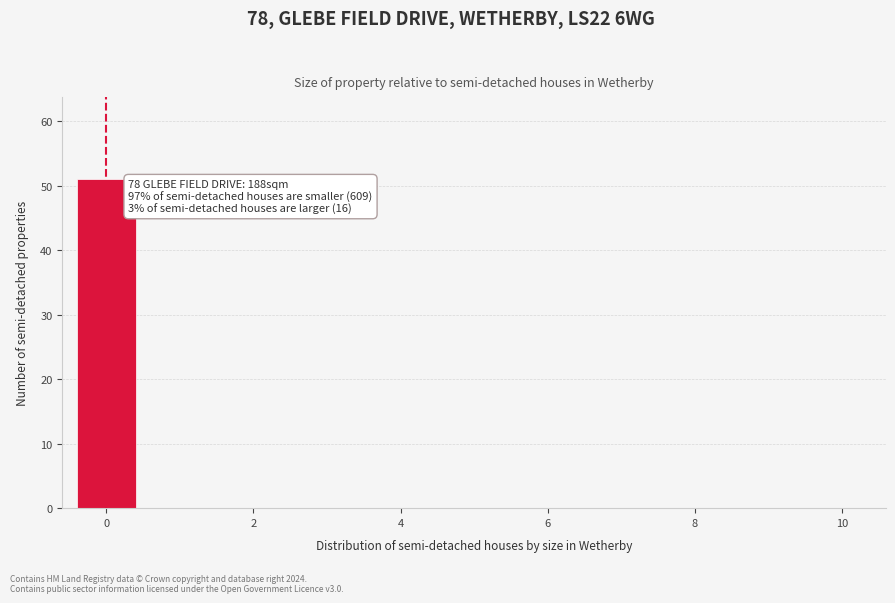

Over which range of the x-axis is the bar tallest?

-0.5 to 0.5